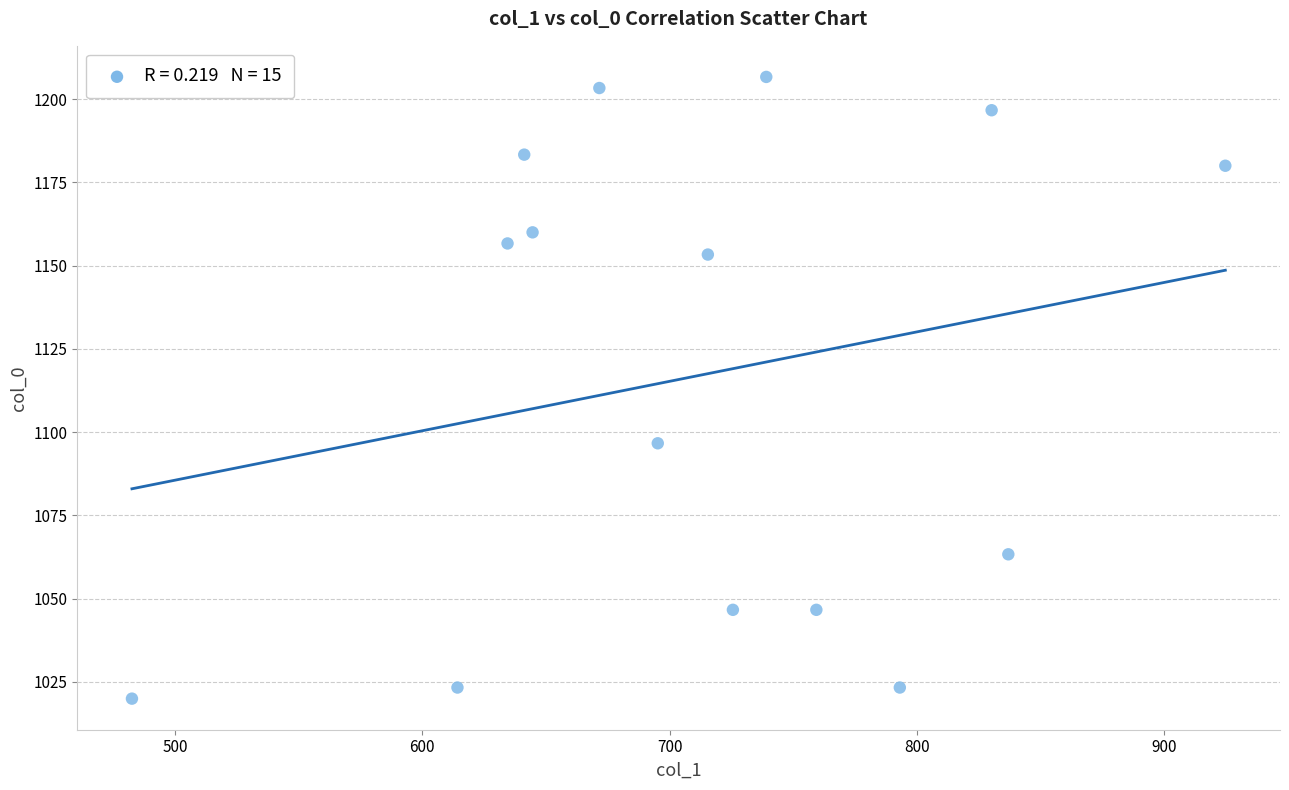

What Y value in the scatter plot is closest to 1113?

1096.7